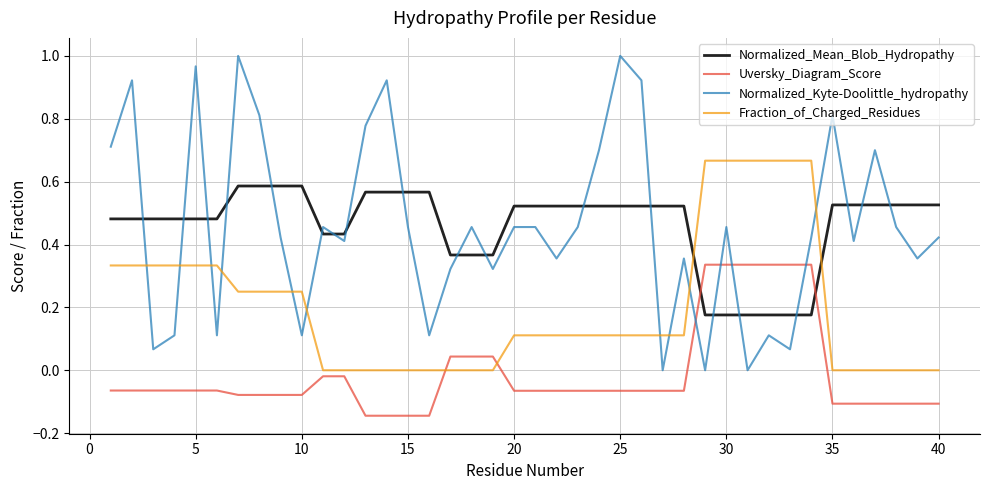

Which series has the largest range (max minus min)?

Normalized_Kyte-Doolittle_hydropathy